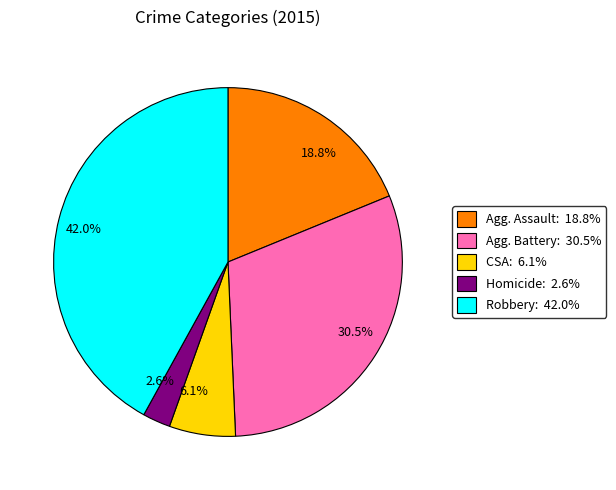

Is there any slice that represents more than half of the pie?

No